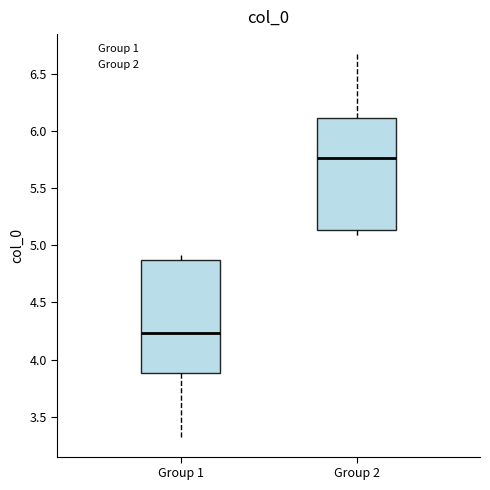

Reading left to right, transcribe this box plot: for each box, give where its median line is, the range the box spans, and where its two whiskers end, as read against the y-axis. The values are not printed on the chart, so give them approximately, as read against the axis.

Group 1: median 4.25, box 3.90 to 4.85, whiskers 3.30 to 4.90
Group 2: median 5.75, box 5.15 to 6.10, whiskers 5.10 to 6.70